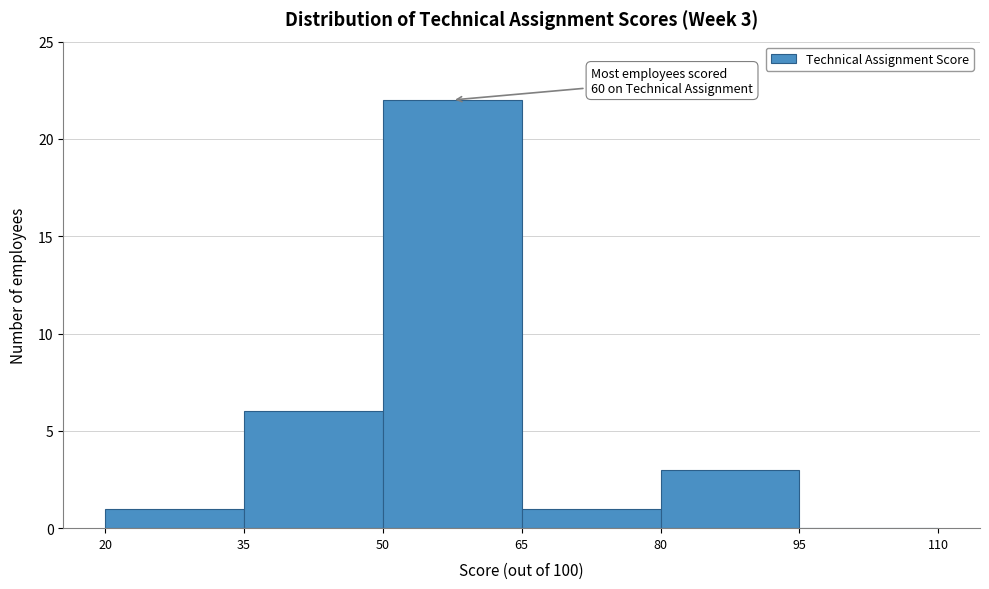

Over which range of the x-axis is the bar tallest?

50 to 65